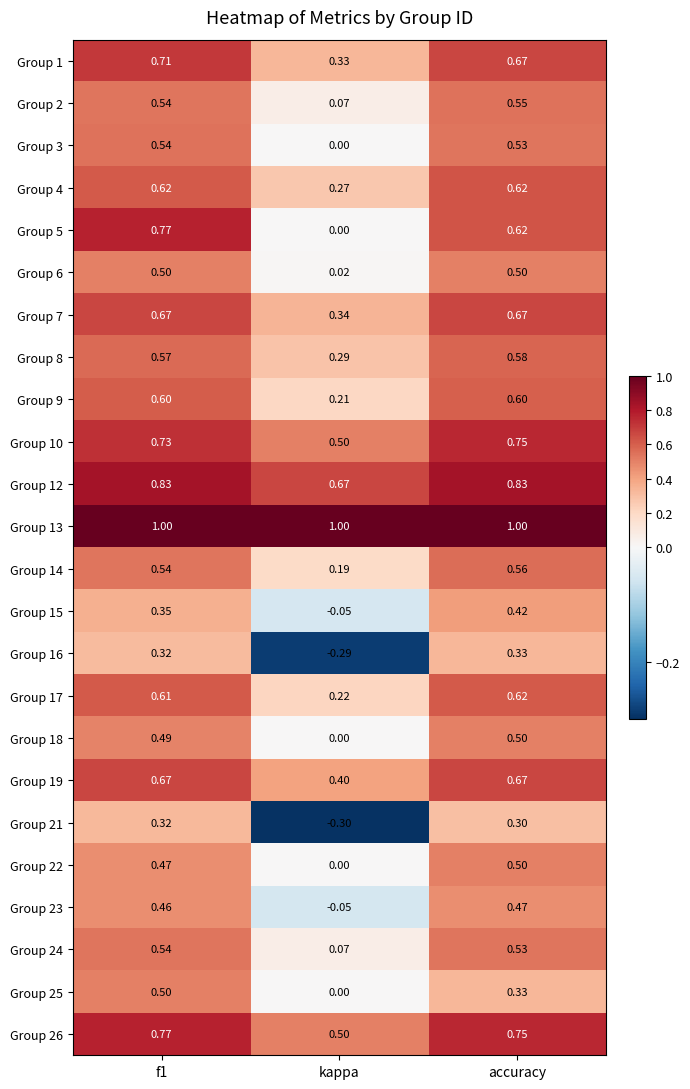

Which category has the lowest value in the Group 22 series?

kappa